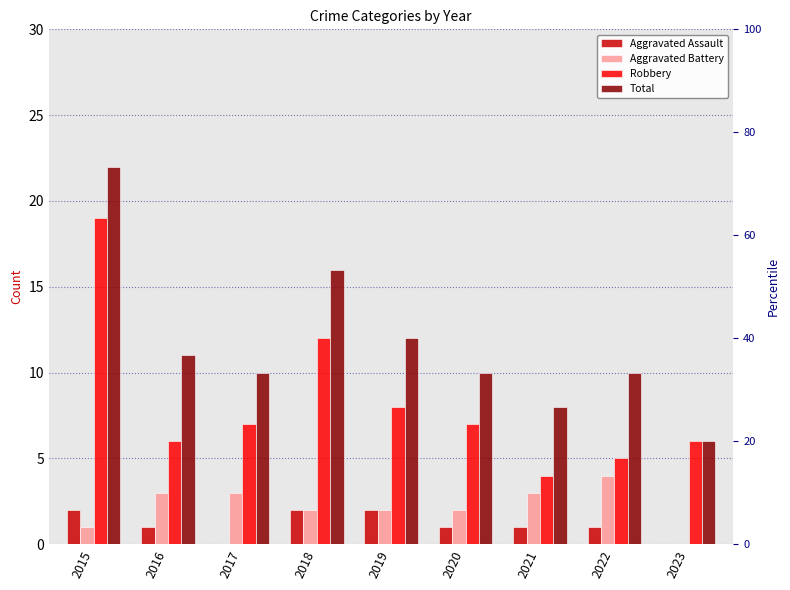

Rank the series by their maximum value, from highest to lowest.

Total, Robbery, Aggravated Battery, Aggravated Assault